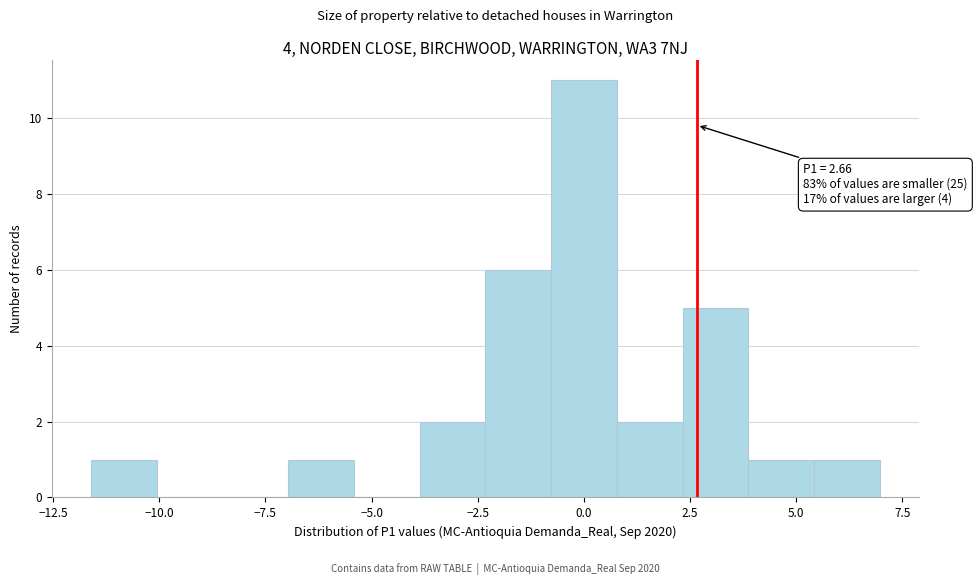

Read against the x-axis, roughly where is the centre of the tallest bar?

0.0